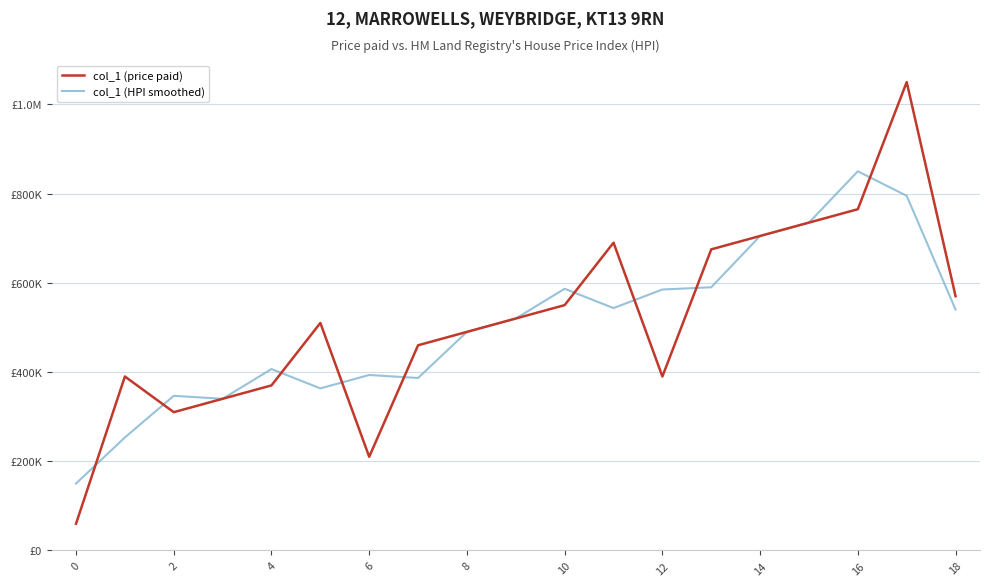

Rank the series by their maximum value, from highest to lowest.

col_1 (price paid), col_1 (HPI smoothed)